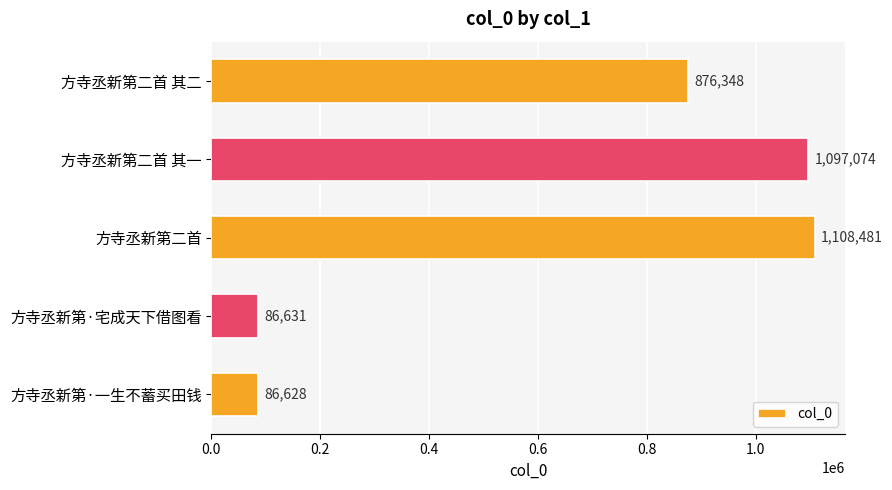

Rank the categories by value from lowest to highest.

方寺丞新第·一生不蓄买田钱, 方寺丞新第·宅成天下借图看, 方寺丞新第二首 其二, 方寺丞新第二首 其一, 方寺丞新第二首